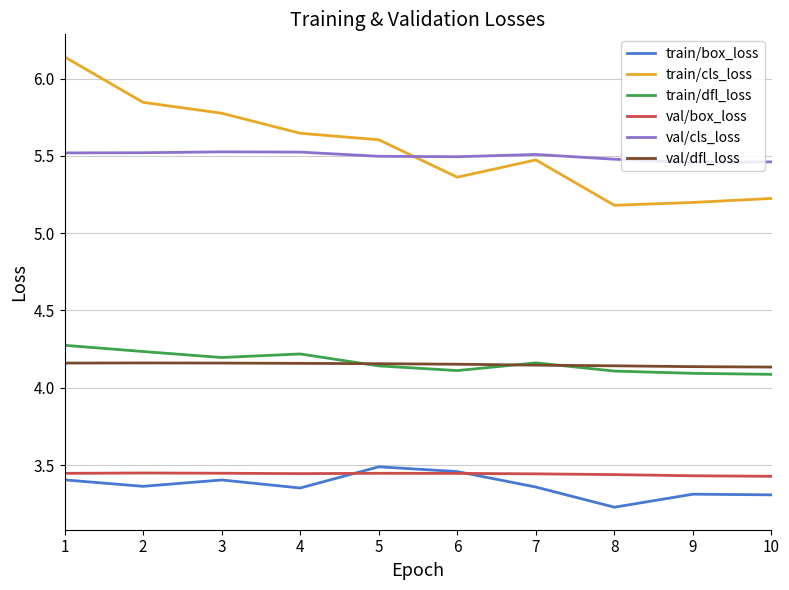

Between 1 and 7, which series saw the biggest shift?

train/cls_loss